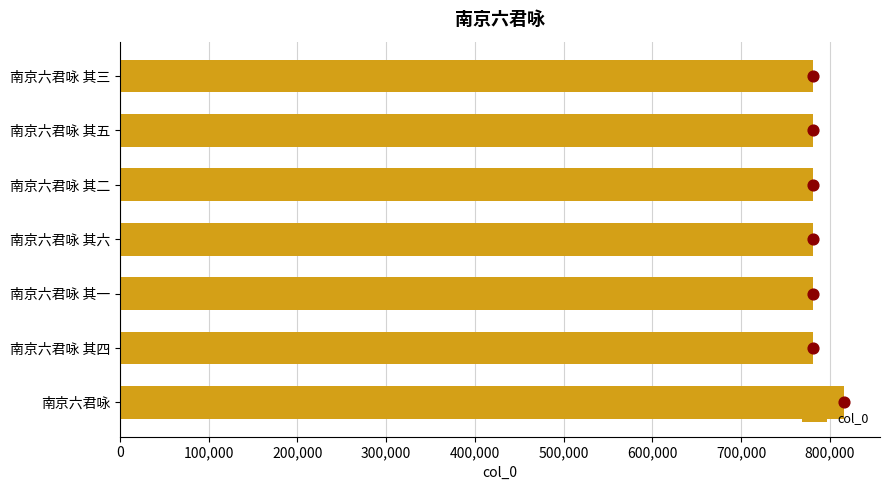

What is the average value of the col_0 series?

786358